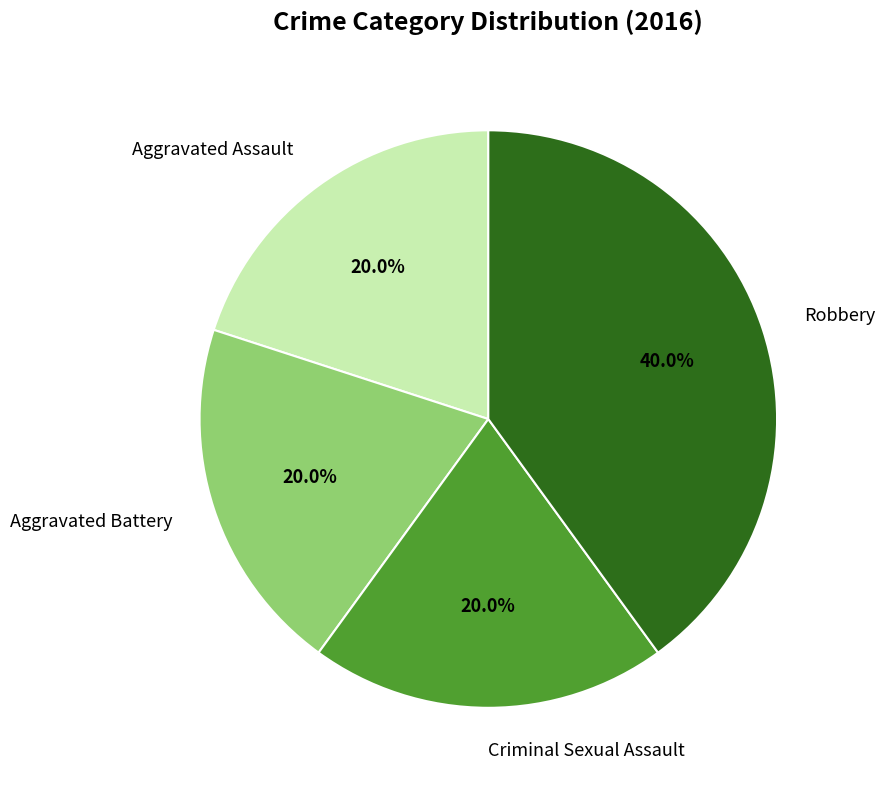

Which category has the biggest portion of the pie?

Robbery